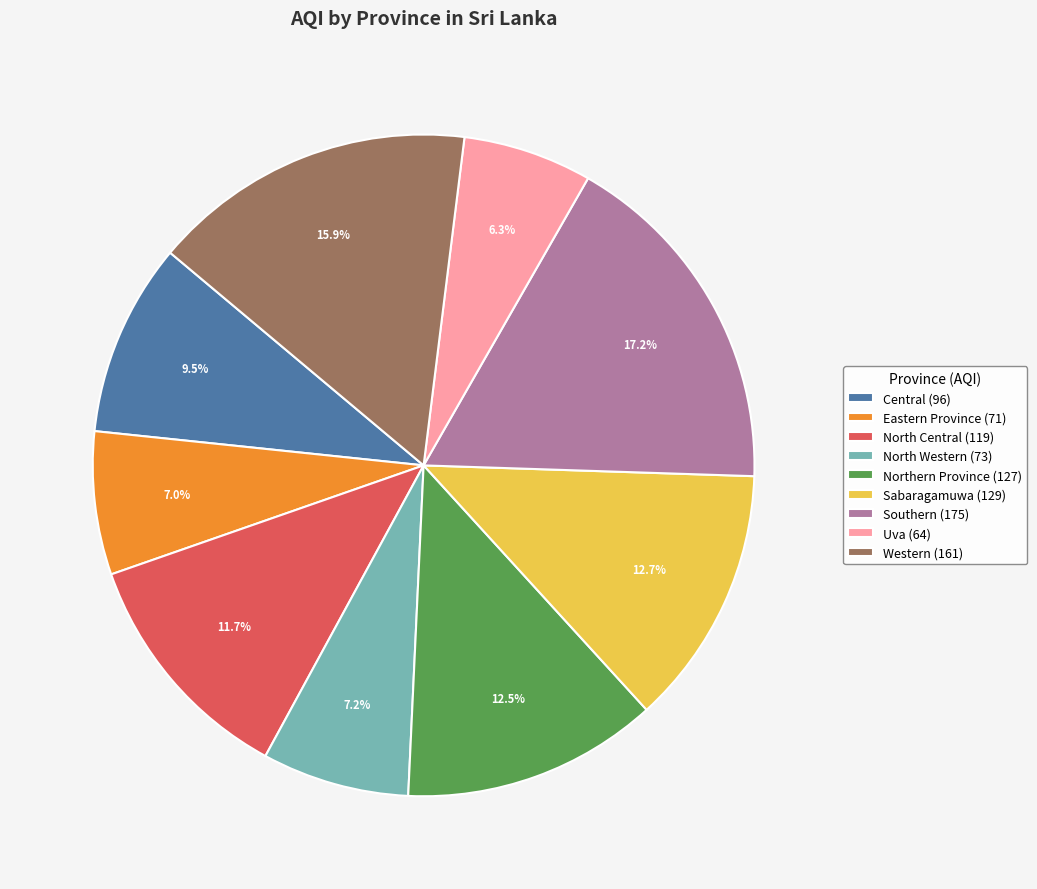

Is Western (161) the majority of the pie?

No